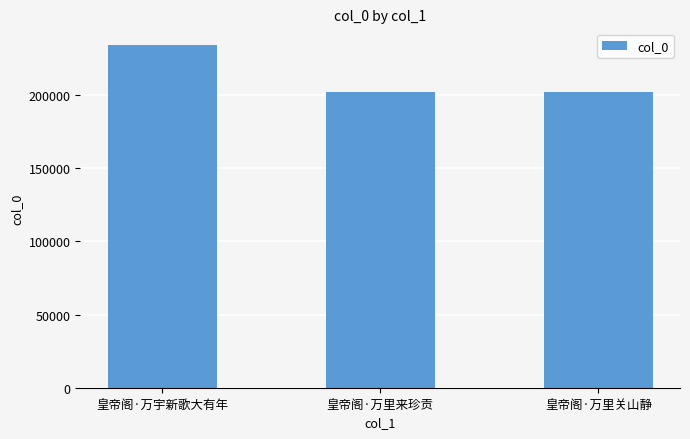

What is the sum of the values at 皇帝阁·万宇新歌大有年 and 皇帝阁·万里来珍贡?

435980